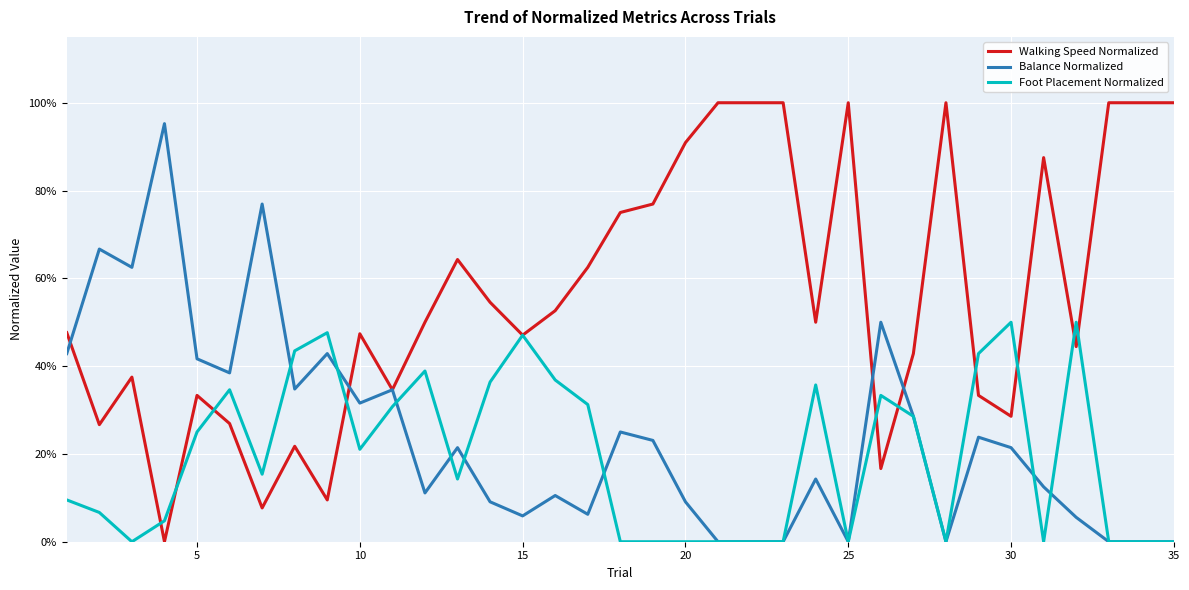

Is this an area chart (filled region under the line)?

No